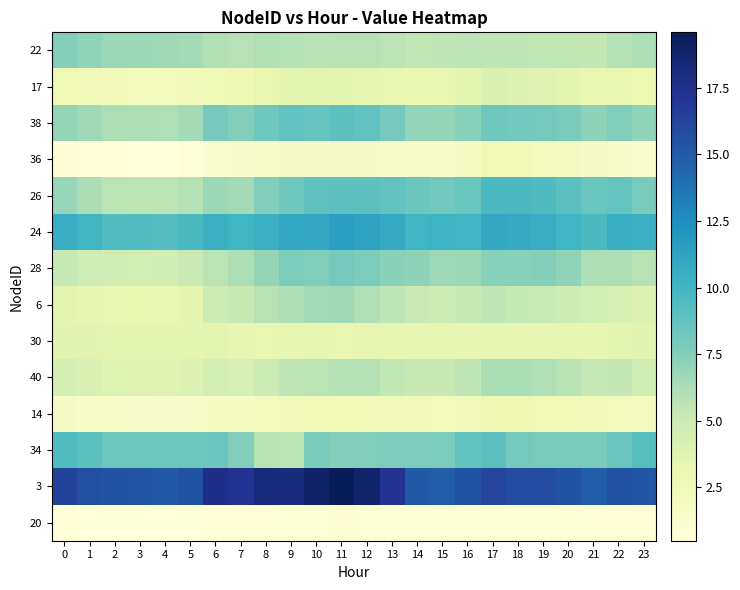

What is the total value across all series at 6?

81.7